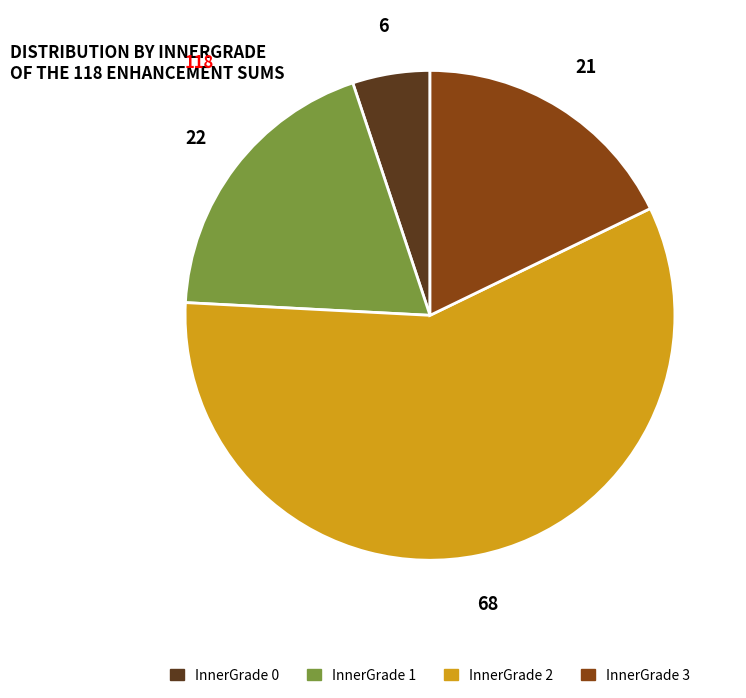

Is there any slice that represents more than half of the pie?

Yes